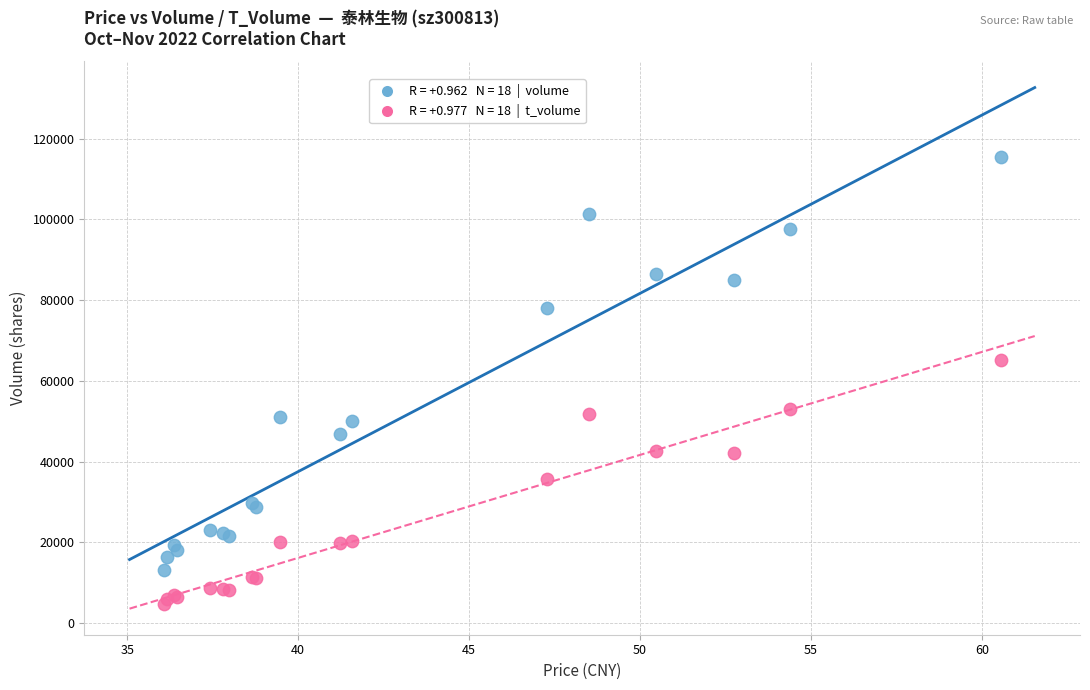

Across all series, what Y value is closest to 60115?

65304